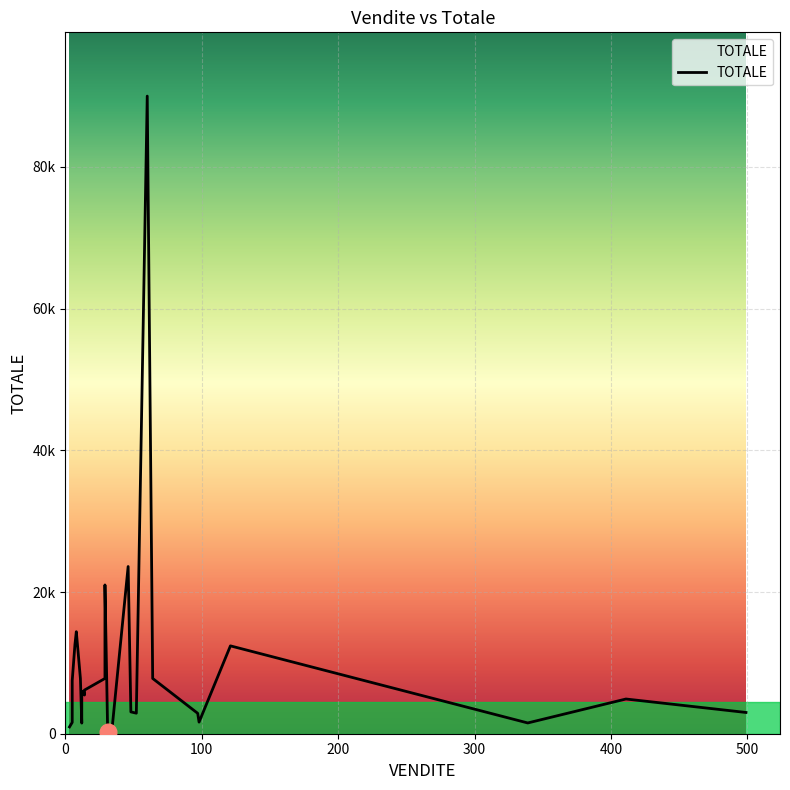

Is this an area chart (filled region under the line)?

No